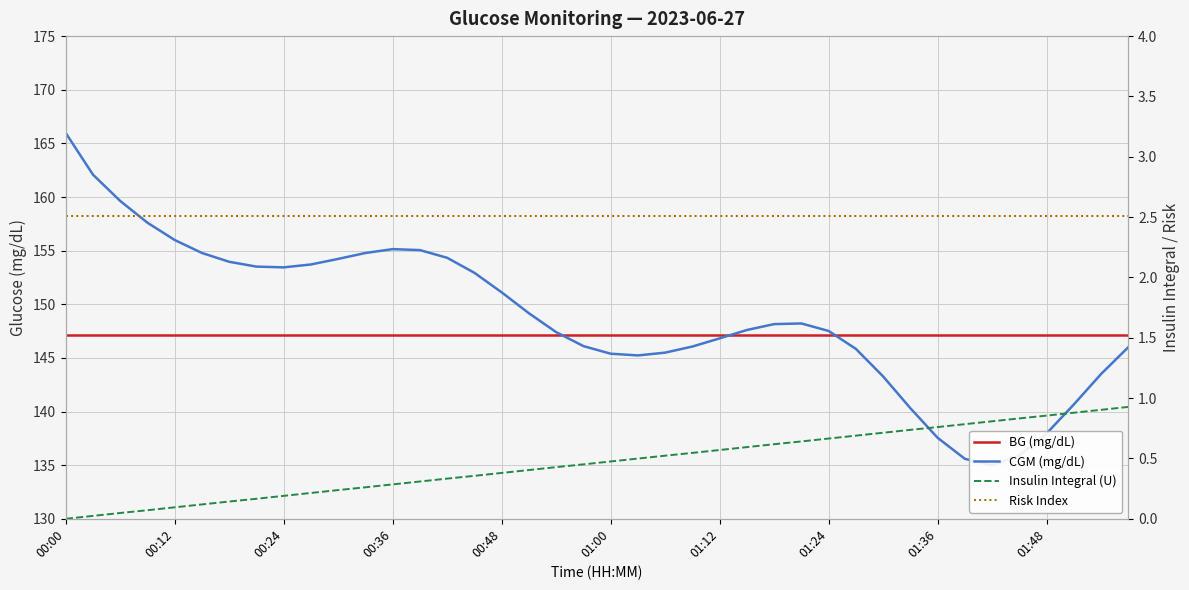

What are all the series names shown in the legend?

BG (mg/dL), CGM (mg/dL), Insulin Integral (U), Risk Index